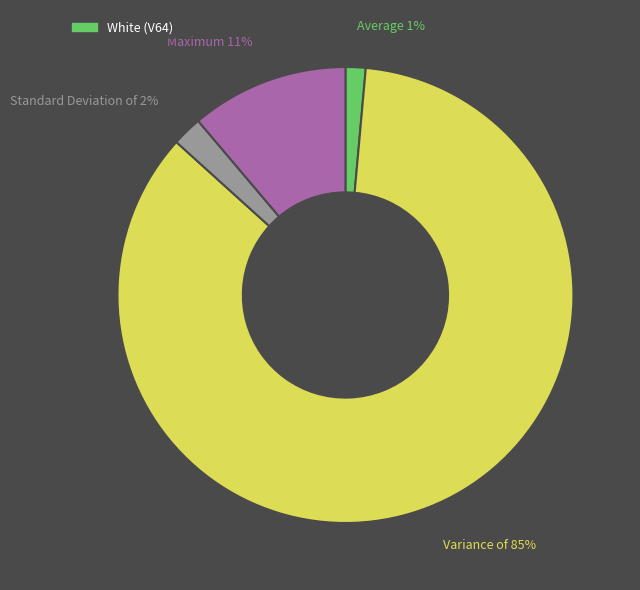

To the nearest percent, what is the average slice percentage?

25%